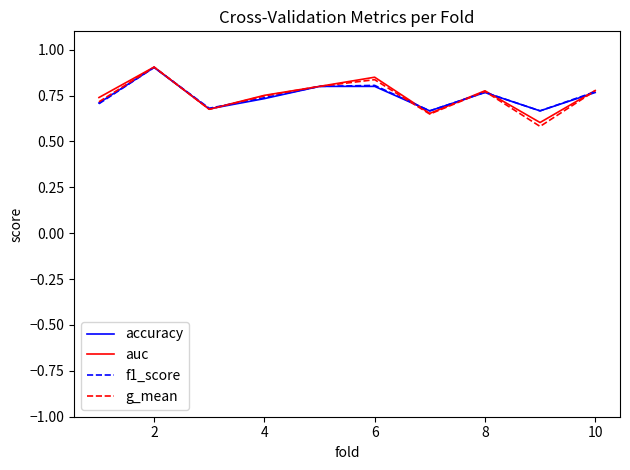

What is the highest value of the auc series?

0.9